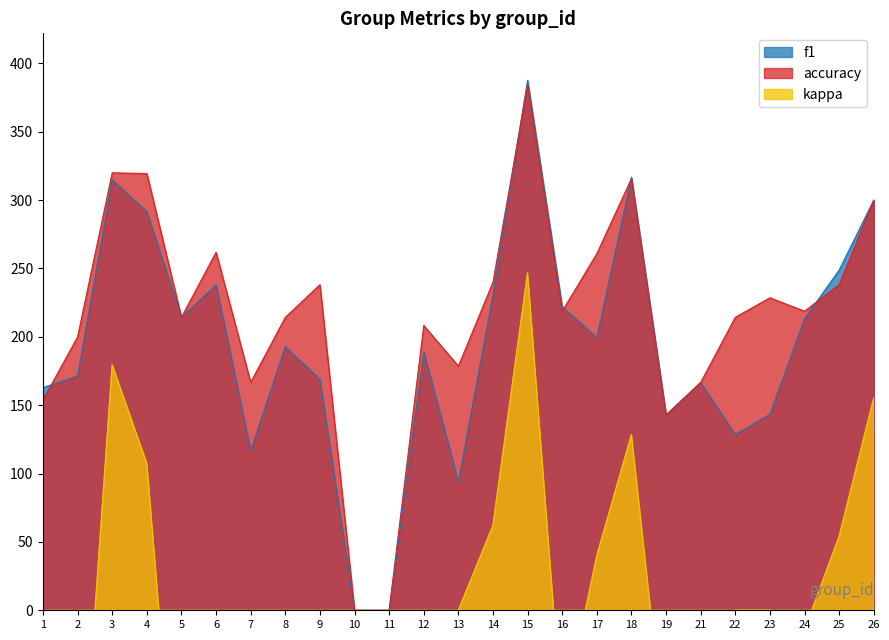

Which series has the largest total across all categories?

accuracy